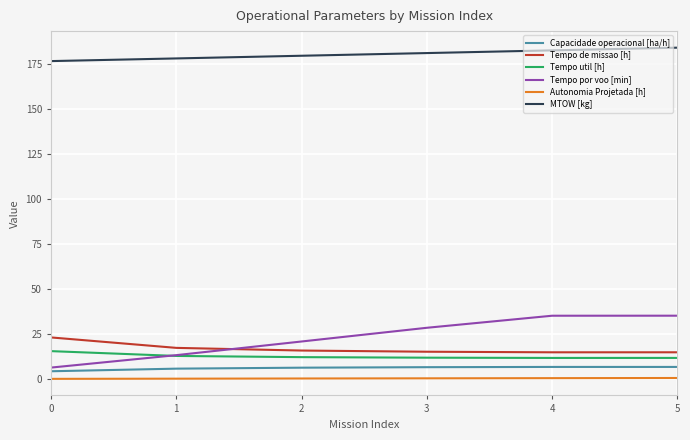

Is this an area chart (filled region under the line)?

No